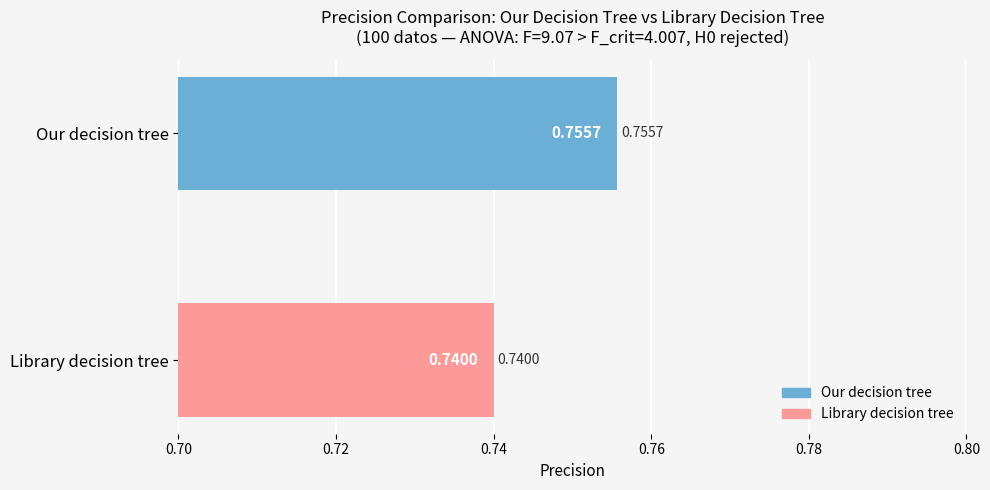

Rank the series by their maximum value, from highest to lowest.

Our decision tree, Library decision tree